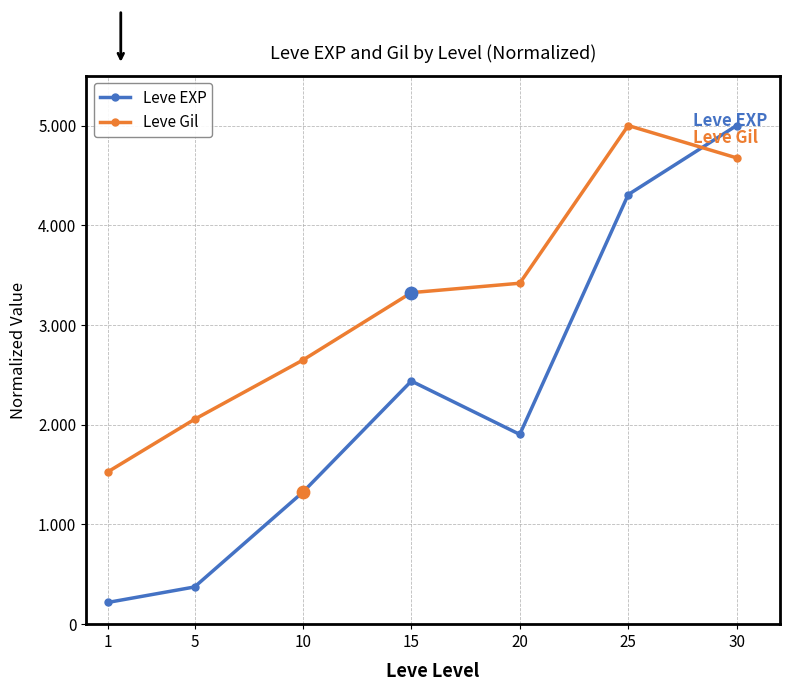

Which series has the largest total across all categories?

Leve Gil